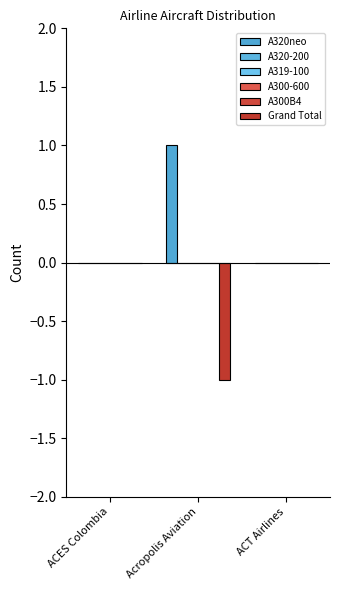

Where is A320-200 nearest to the value 0?

ACES Colombia